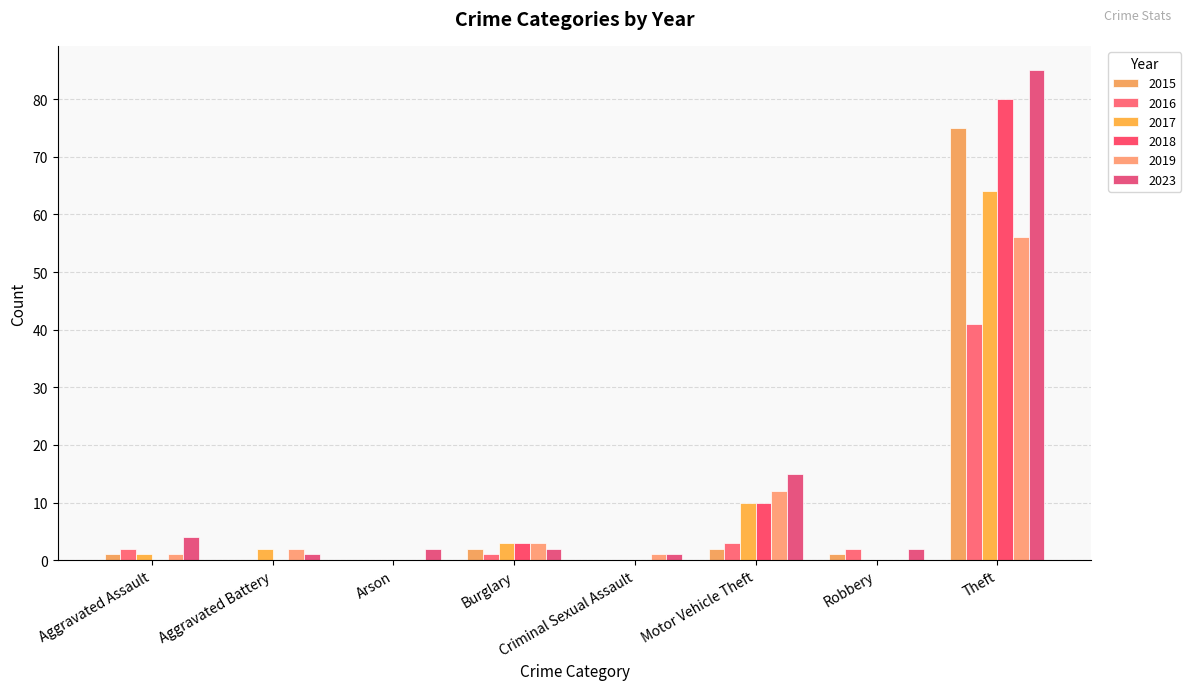

At how many categories does at least one series exceed 79?

1